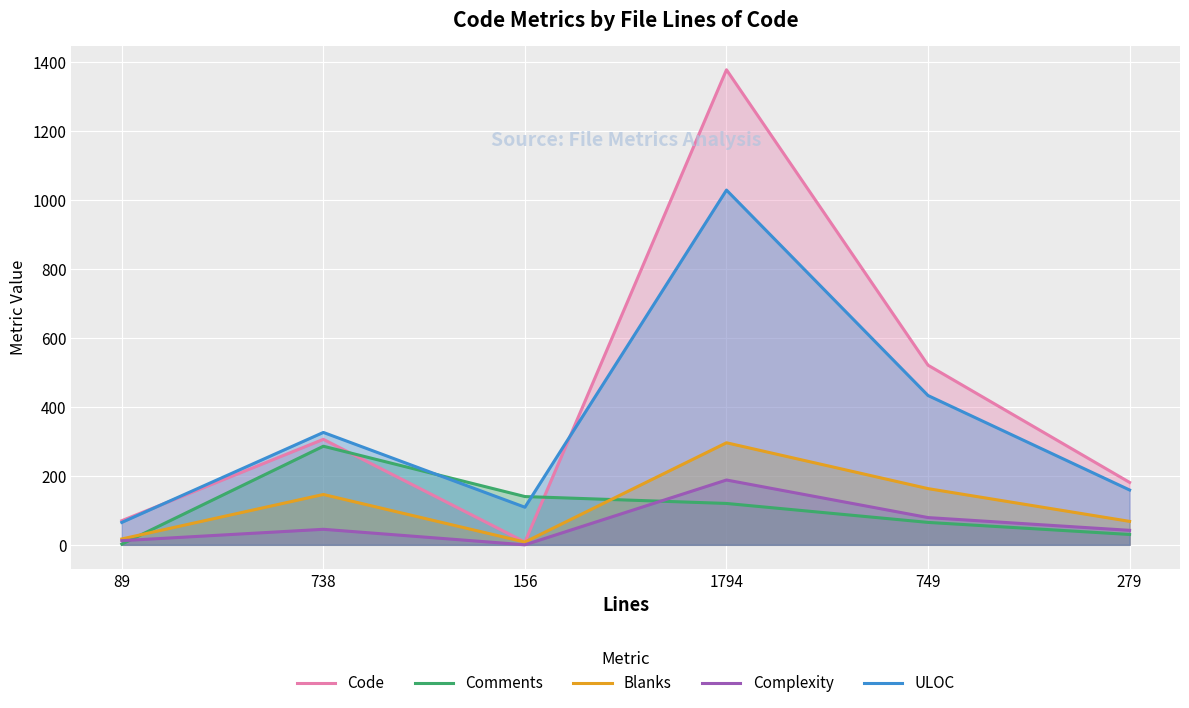

Reading right to left, extract all data points from this chart.

Code: 279=181	749=521	1794=1378	156=8	738=306	89=70
Comments: 279=30	749=65	1794=120	156=140	738=286	89=2
Blanks: 279=68	749=163	1794=296	156=8	738=146	89=17
Complexity: 279=42	749=79	1794=188	156=0	738=45	89=12
ULOC: 279=159	749=433	1794=1029	156=109	738=326	89=65